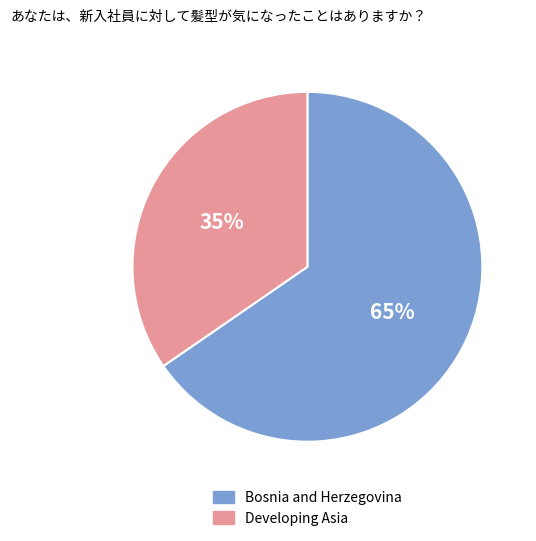

Which has a higher value, Developing Asia or Bosnia and Herzegovina?

Bosnia and Herzegovina